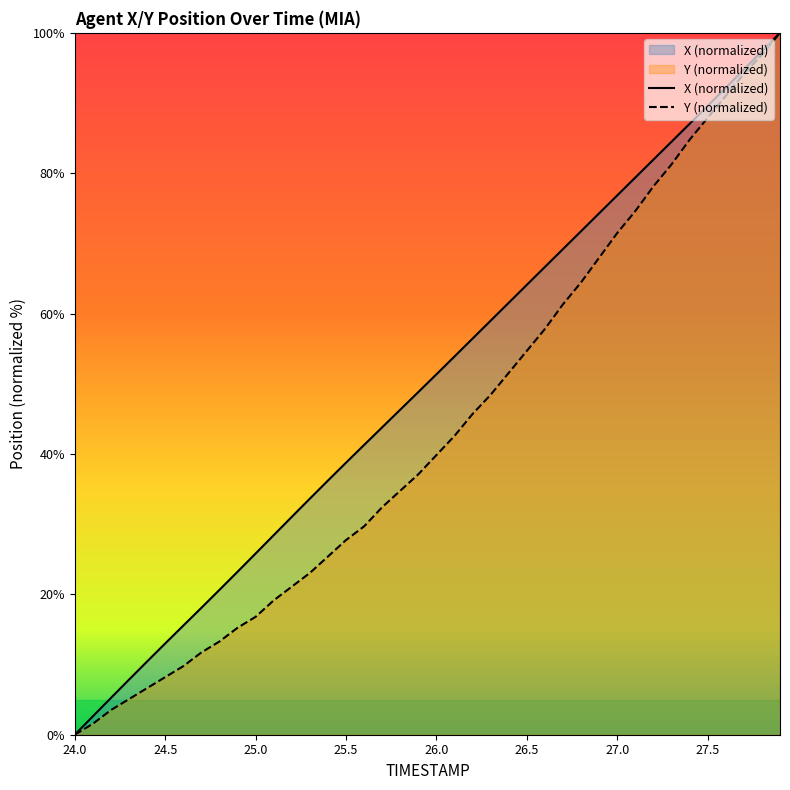

At which category is the sum across all series the highest?

27.9